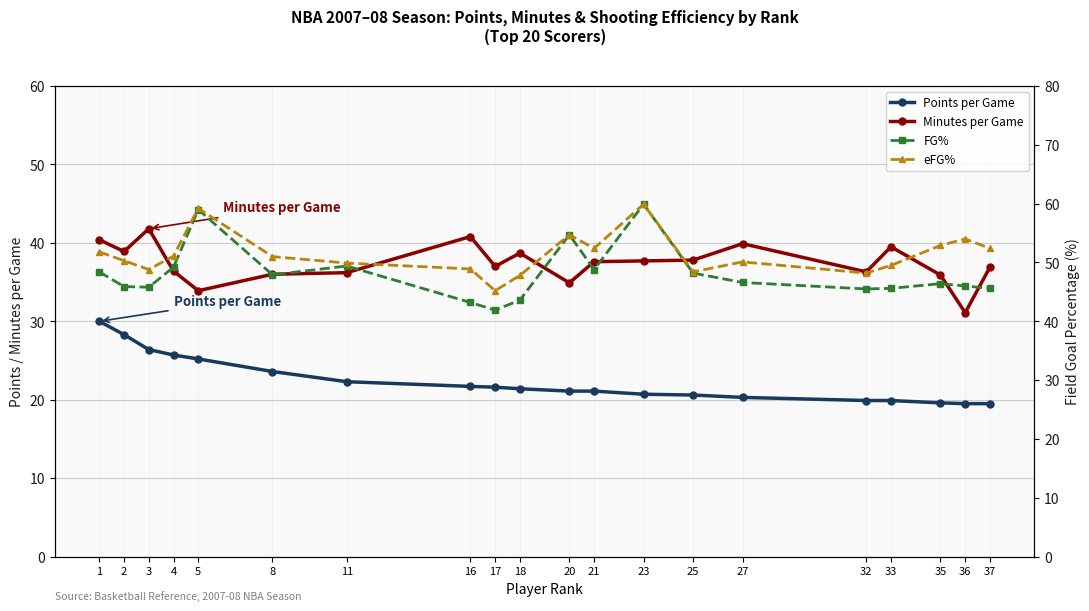

What is the difference between the maximum and second lowest values in the eFG% series?

12.1